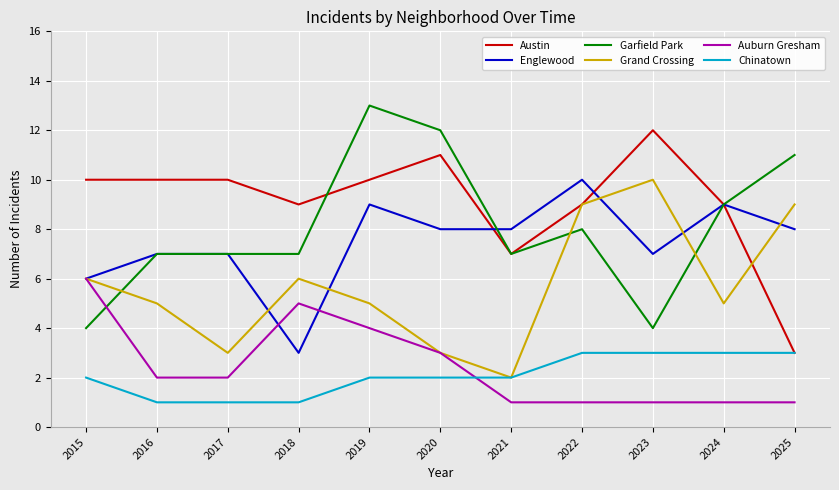

The value of Englewood at 2022 is 10. True or false?

True